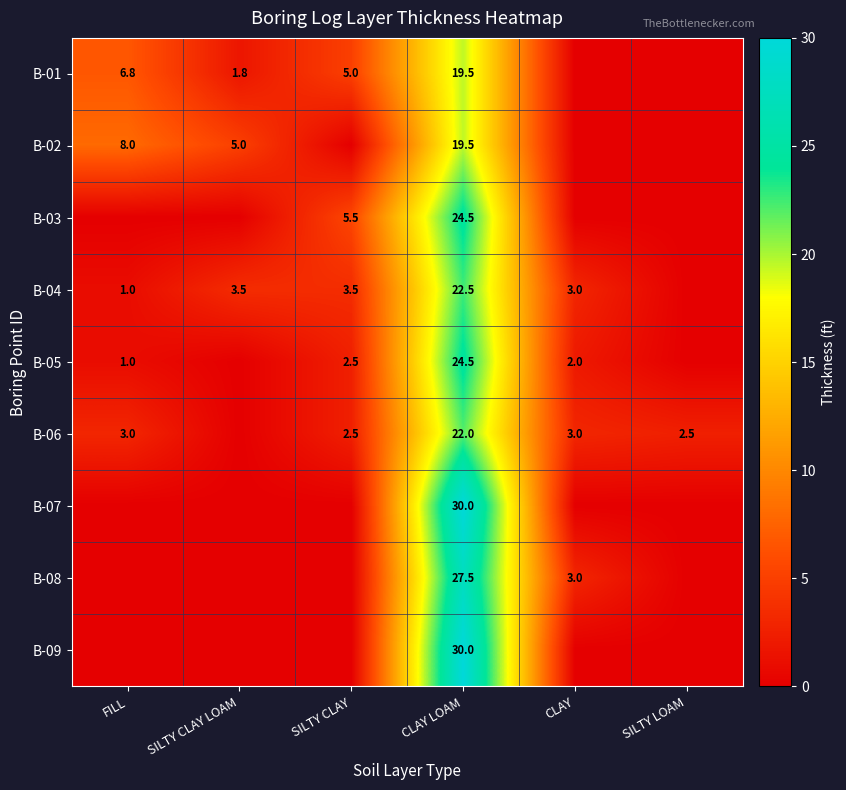

The B-06 series shows 22.0 at CLAY LOAM. True or false?

True